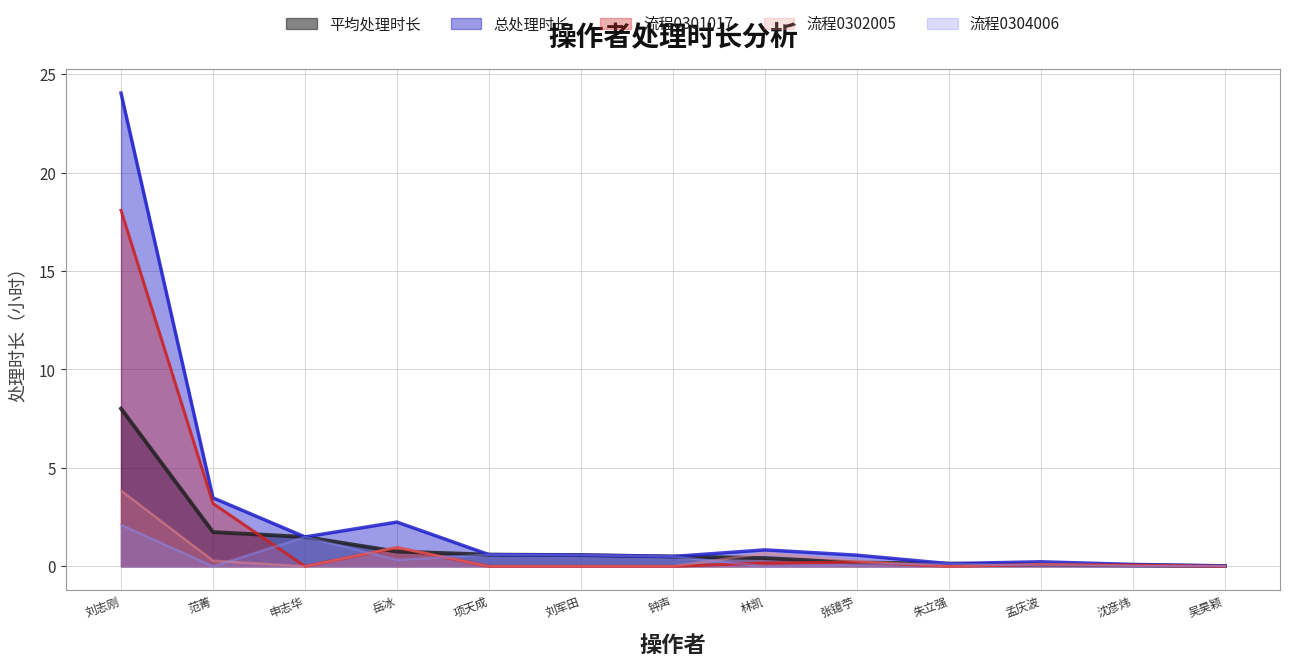

Reading right to left, extract all data points from this chart.

平均处理时长（小时）: 0.0	0.0	0.1	0.1	0.2	0.4	0.5	0.6	0.6	0.7	1.5	1.7	8.0
总处理时长（小时）: 0.0	0.1	0.2	0.1	0.6	0.8	0.5	0.6	0.6	2.2	1.5	3.5	24.0
流程0301017: 0.0	0.1	0.1	0.0	0.2	0.2	0.0	0.0	0.0	1.0	0.0	3.2	18.1
流程0302005: 0.0	0.0	0.1	0.0	0.3	0.7	0.0	0.0	0.0	1.0	0.0	0.3	3.8
流程0304006: 0.0	0.0	0.0	0.1	0.1	0.0	0.5	0.6	0.6	0.3	1.5	0.0	2.1